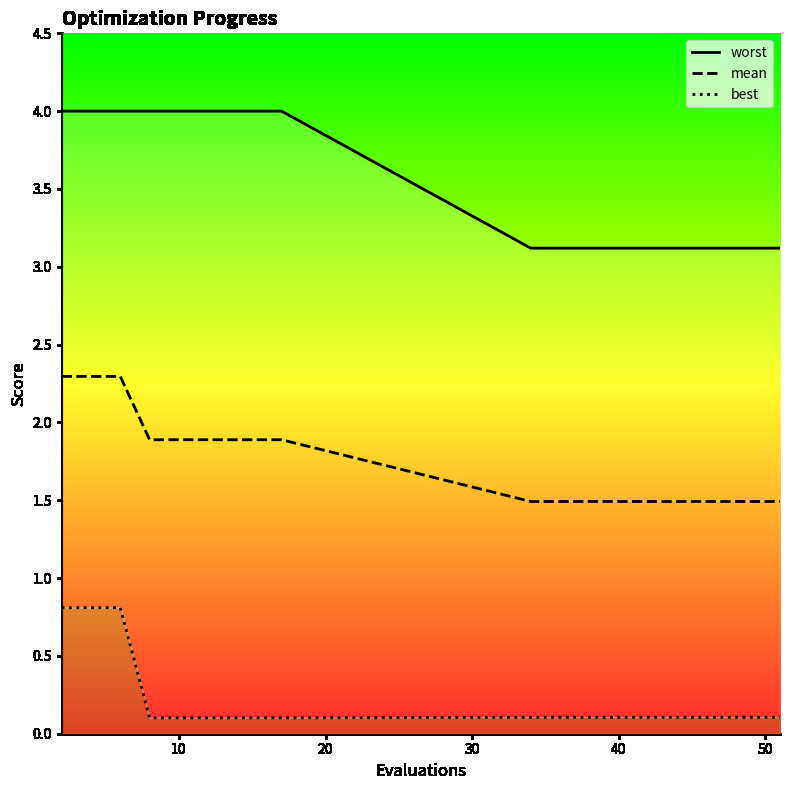

What is the greatest value displayed?

4.0